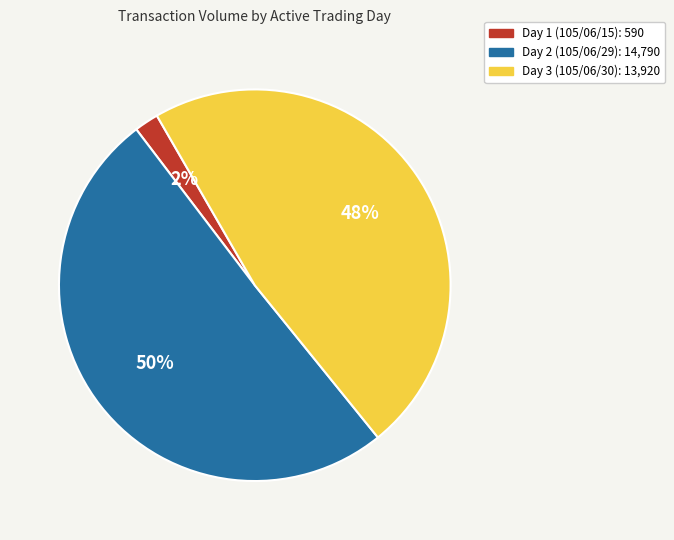

To the nearest percent, what is the combined percentage of Day 3 (105/06/30): 13,920 and Day 1 (105/06/15): 590?

50%